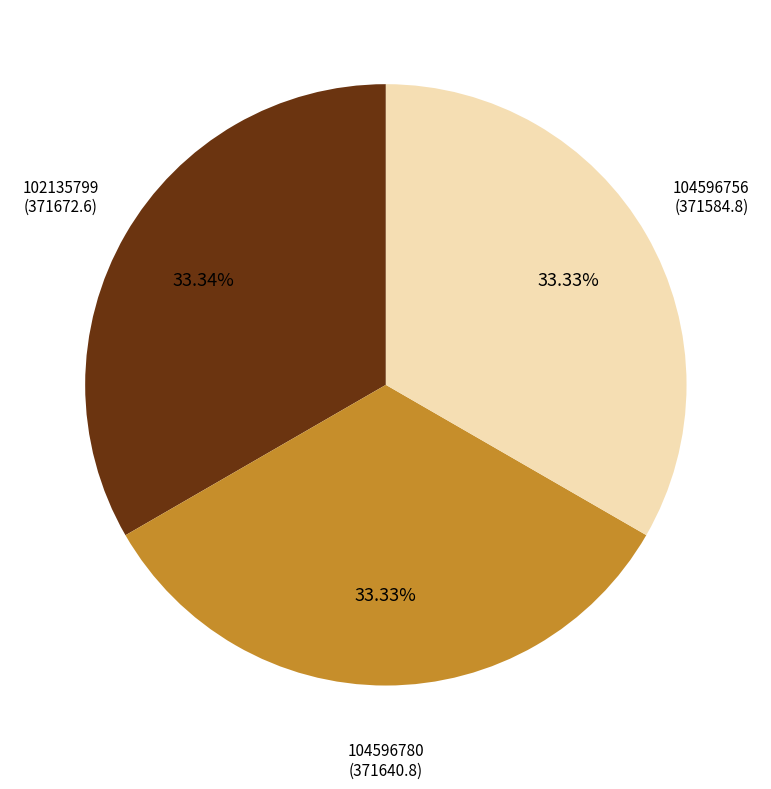

What is the total percentage of 104596780 and 102135799?

66.7%